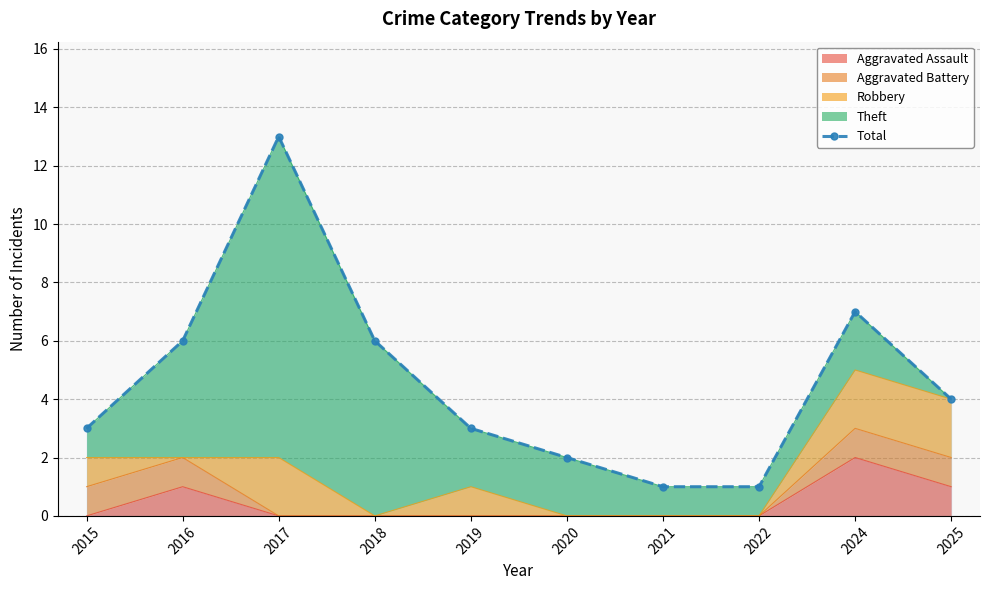

At which label is the value closest to 7?

2024